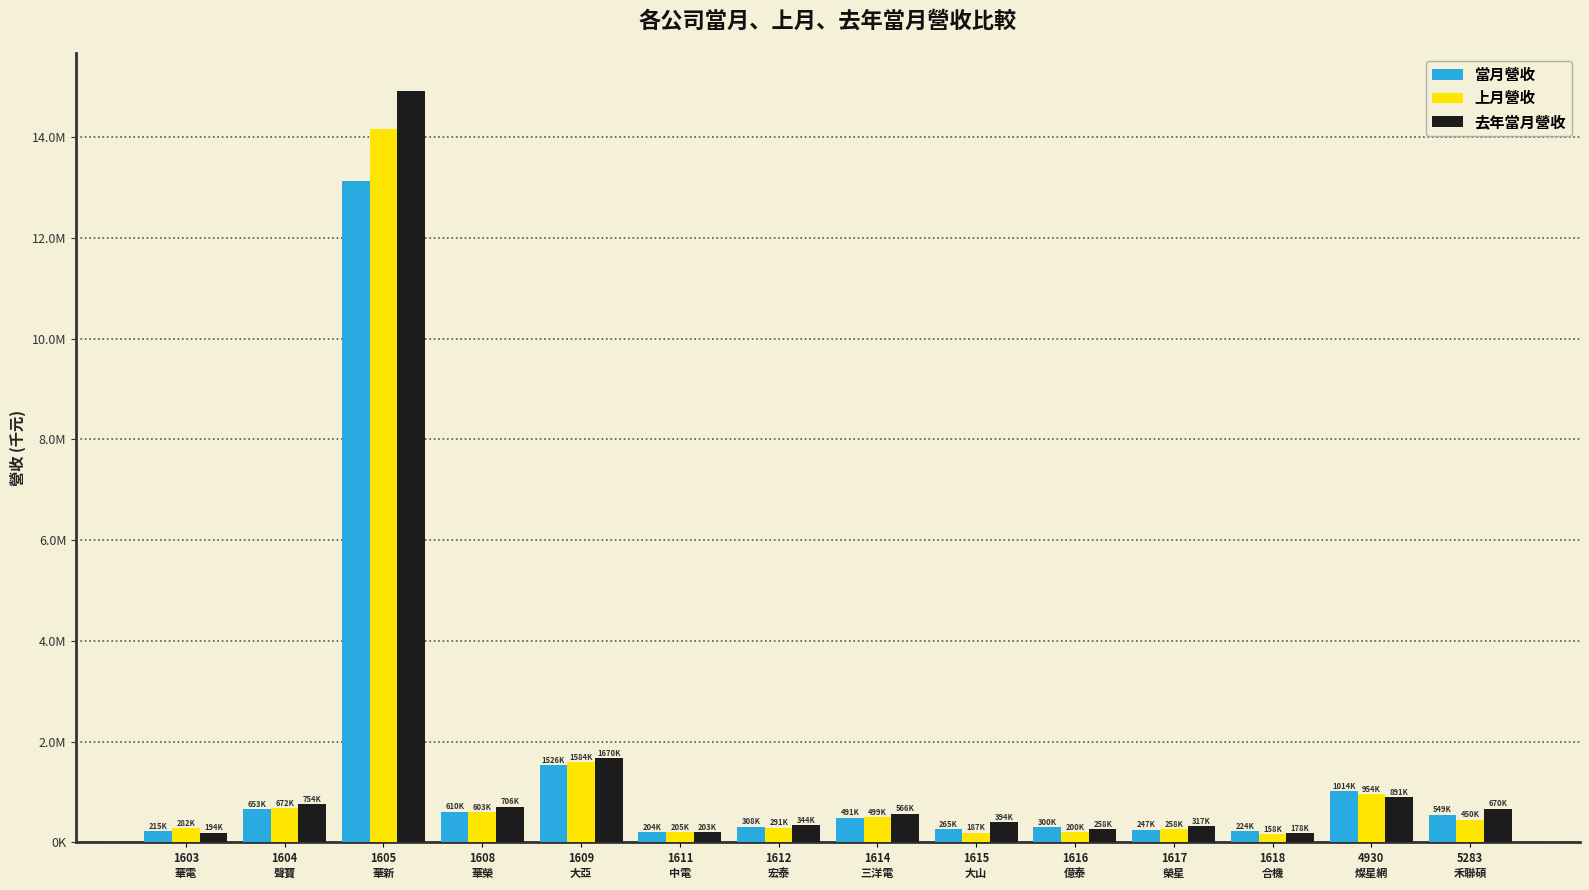

Reading left to right, what are all the values shown in this chart?

當月營收: 1603
華電=215450	1604
聲寶=653162	1605
華新=13129978	1608
華榮=609767	1609
大亞=1525698	1611
中電=203578	1612
宏泰=307813	1614
三洋電=490607	1615
大山=264639	1616
億泰=299727	1617
榮星=246597	1618
合機=223902	4930
燦星網=1014125	5283
禾聯碩=548503
上月營收: 1603
華電=282191	1604
聲寶=672274	1605
華新=14156462	1608
華榮=602601	1609
大亞=1584250	1611
中電=204744	1612
宏泰=291449	1614
三洋電=499403	1615
大山=187053	1616
億泰=200227	1617
榮星=258459	1618
合機=158173	4930
燦星網=953825	5283
禾聯碩=450212
去年當月營收: 1603
華電=193683	1604
聲寶=753523	1605
華新=14923508	1608
華榮=705951	1609
大亞=1669978	1611
中電=202978	1612
宏泰=344202	1614
三洋電=565575	1615
大山=394175	1616
億泰=258151	1617
榮星=316583	1618
合機=178308	4930
燦星網=890735	5283
禾聯碩=669859